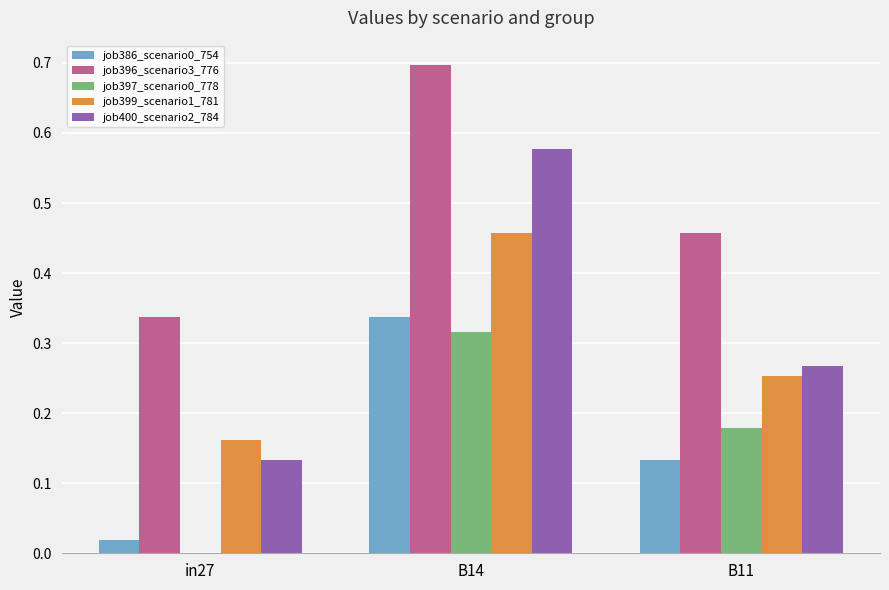

What is the total value across all series at B14?

2.4